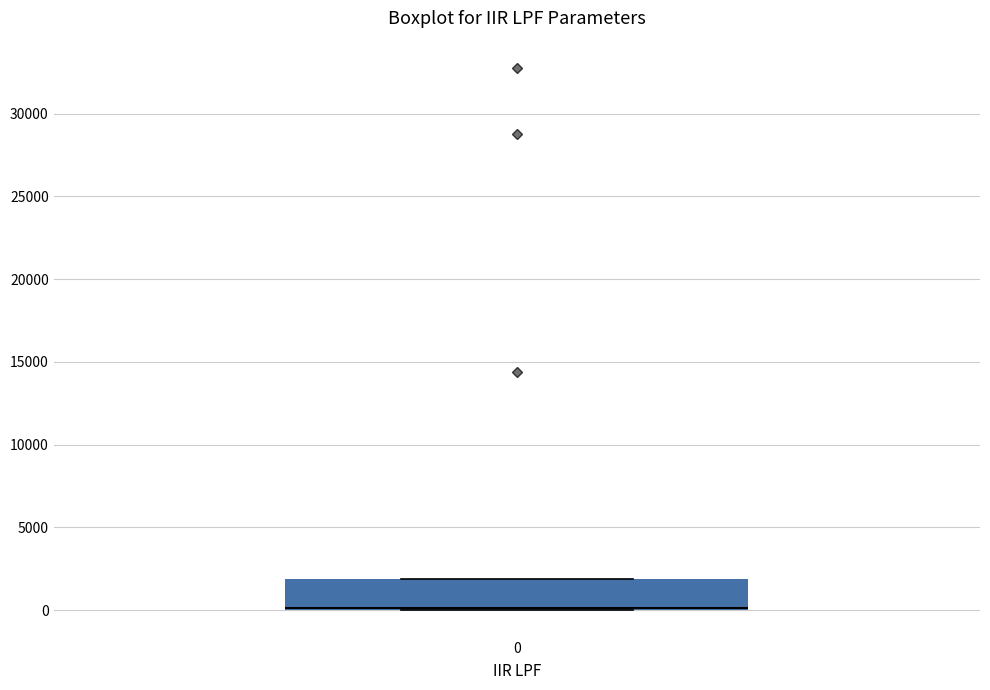

Transcribe this box plot: give where the median line is, the range the box spans, and where the two whiskers end, as read against the y-axis. The values are not printed on the chart, so give them approximately, as read against the axis.

median 0 (just above the box's lower edge), box 0 to 2000, whiskers 0 to 2000